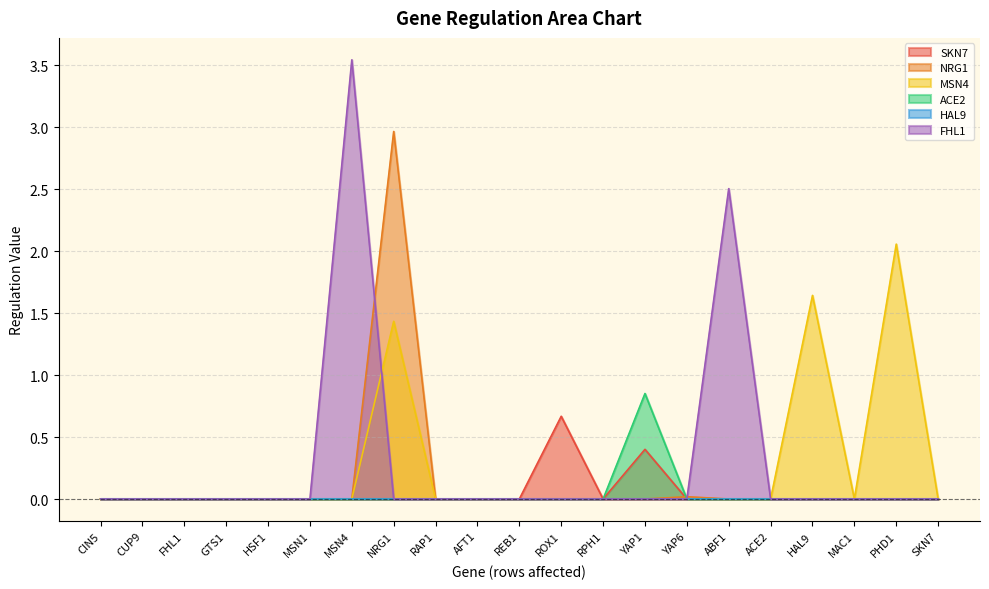

Which series has the largest range (max minus min)?

FHL1